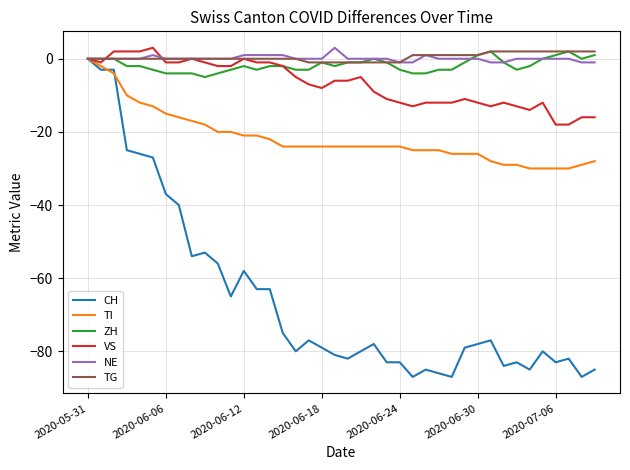

What is the greatest value displayed?

3